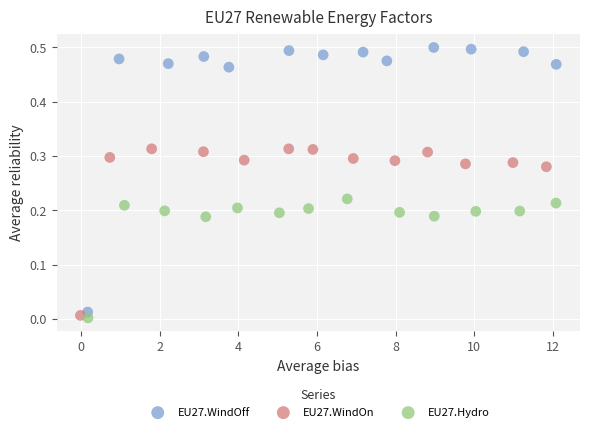

Which series reaches the maximum Y coordinate?

EU27.WindOff